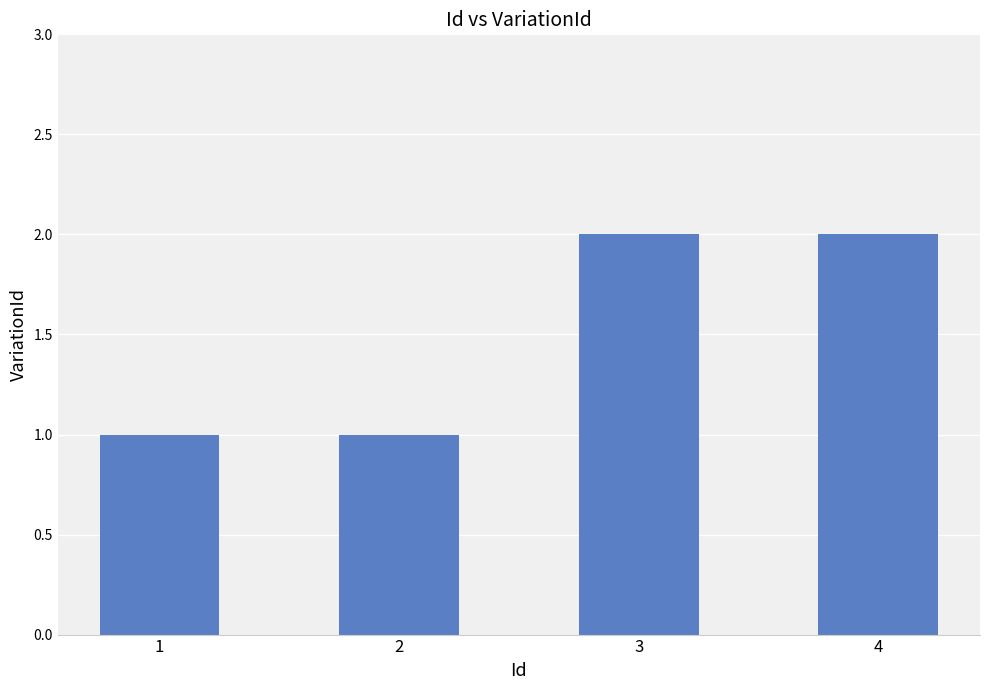

The value at 1 is 2. True or false?

False